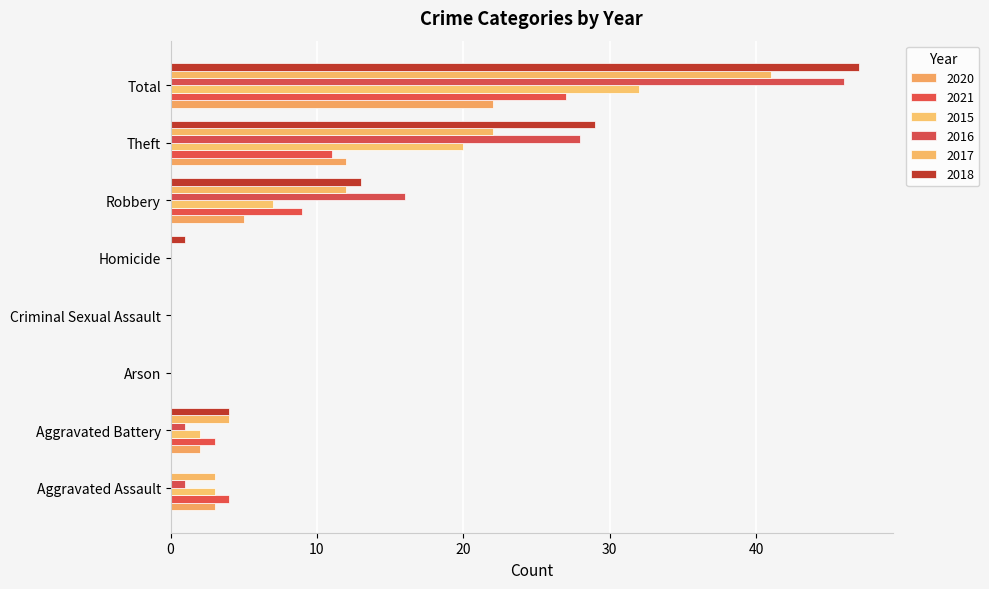

Is the value of 2021 at Criminal Sexual Assault greater than the value of 2017 at Homicide?

No